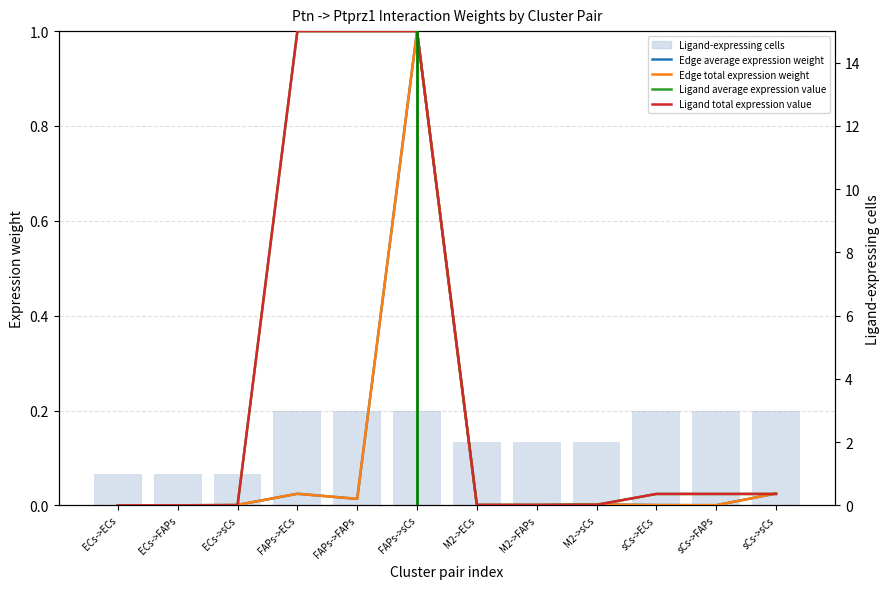

Does the chart contain any negative values?

No